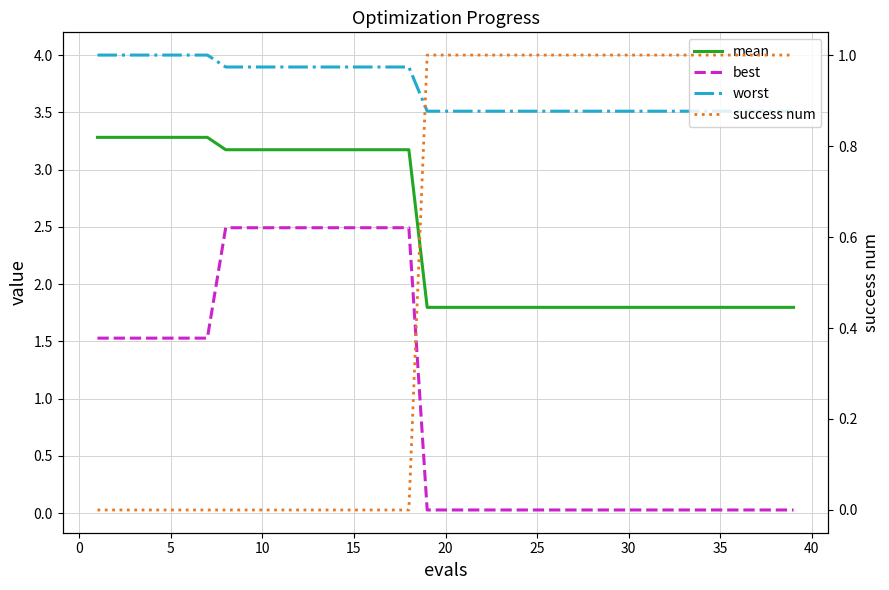

Is this an area chart (filled region under the line)?

No